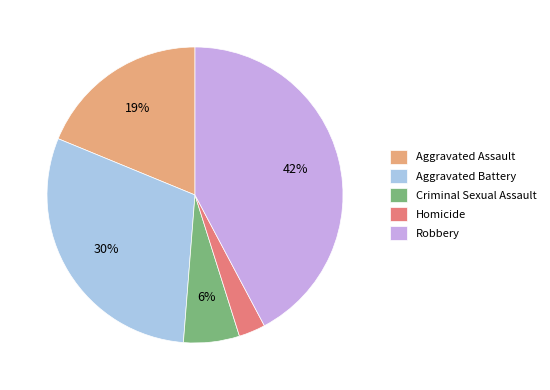

Which category has the smallest portion of the pie?

Homicide